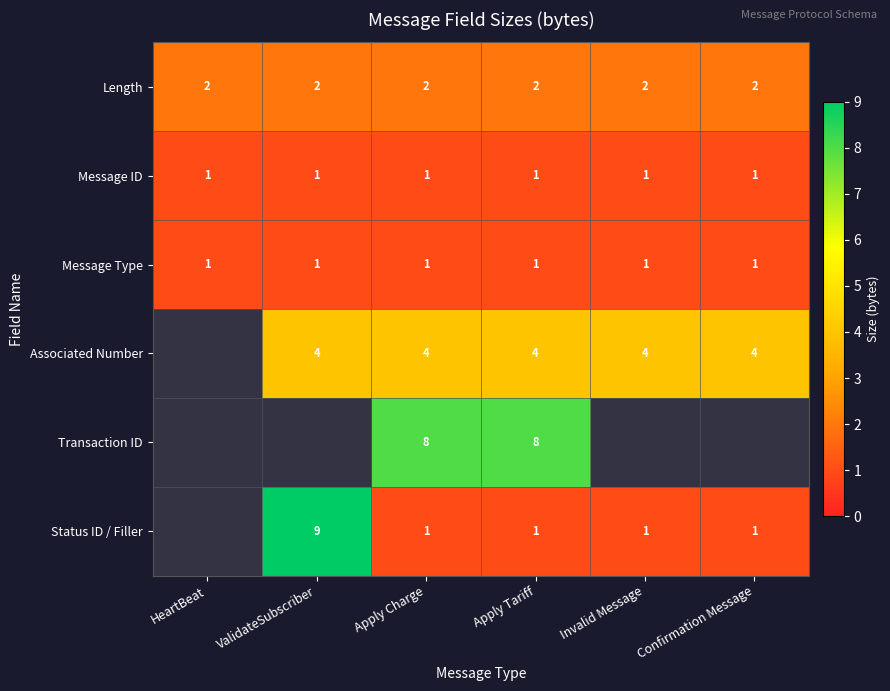

What is the spread (max minus min) of values at Apply Tariff?

7